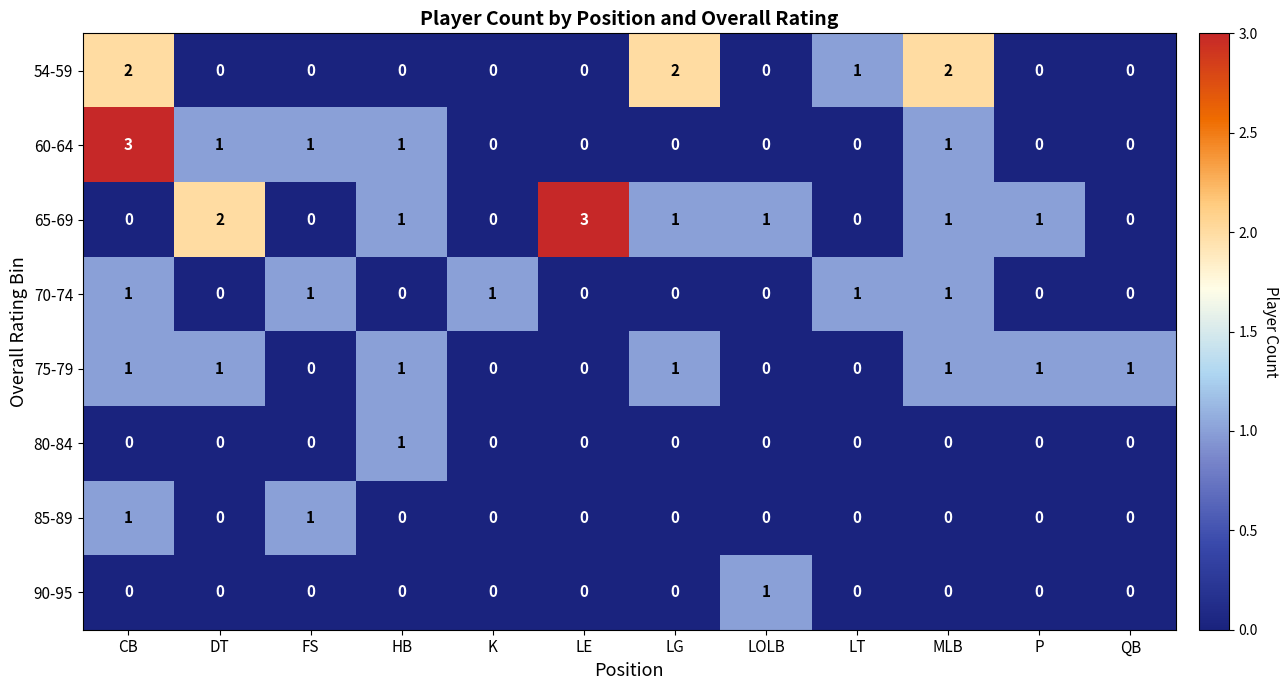

Which series has the largest total across all categories?

65-69